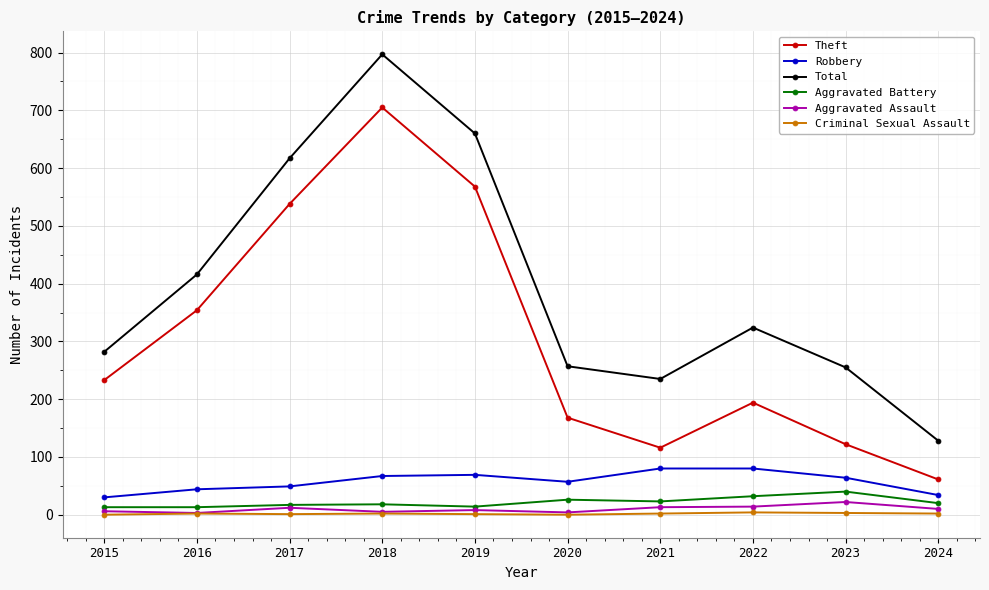

What is the value of the Robbery point at the 2nd from the left?

44